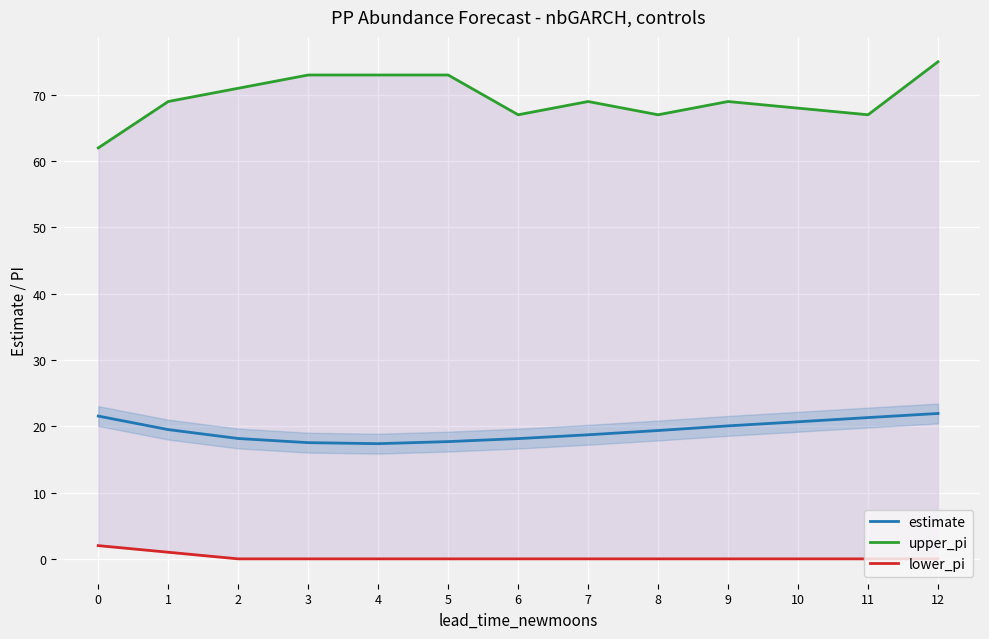

Is it true that lower_pi equals 0.0 at 4?

True